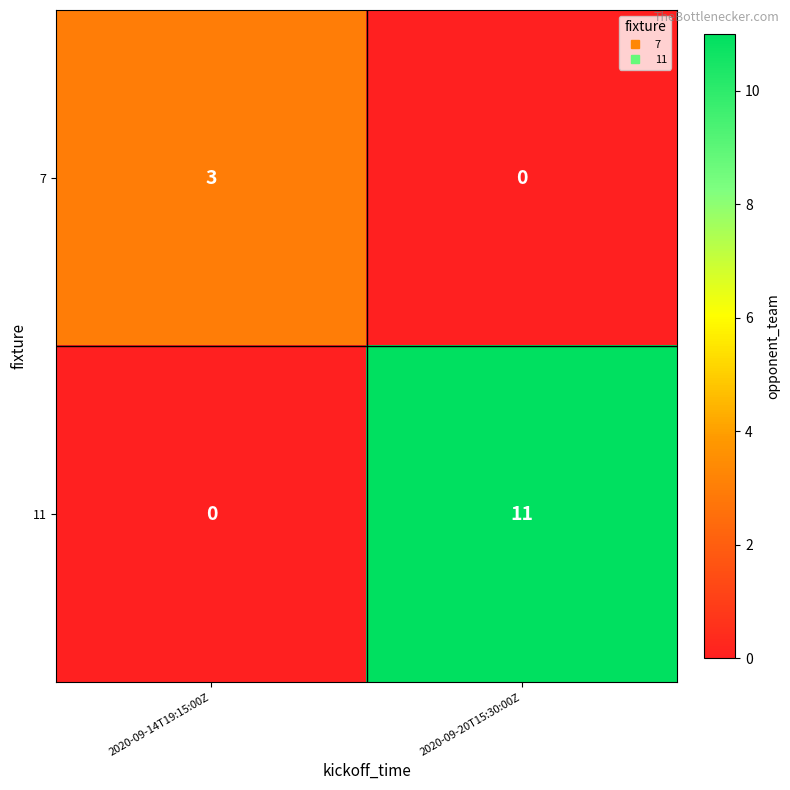

Reading left to right, transcribe all the data shown in this chart.

7: 3	0
11: 0	11